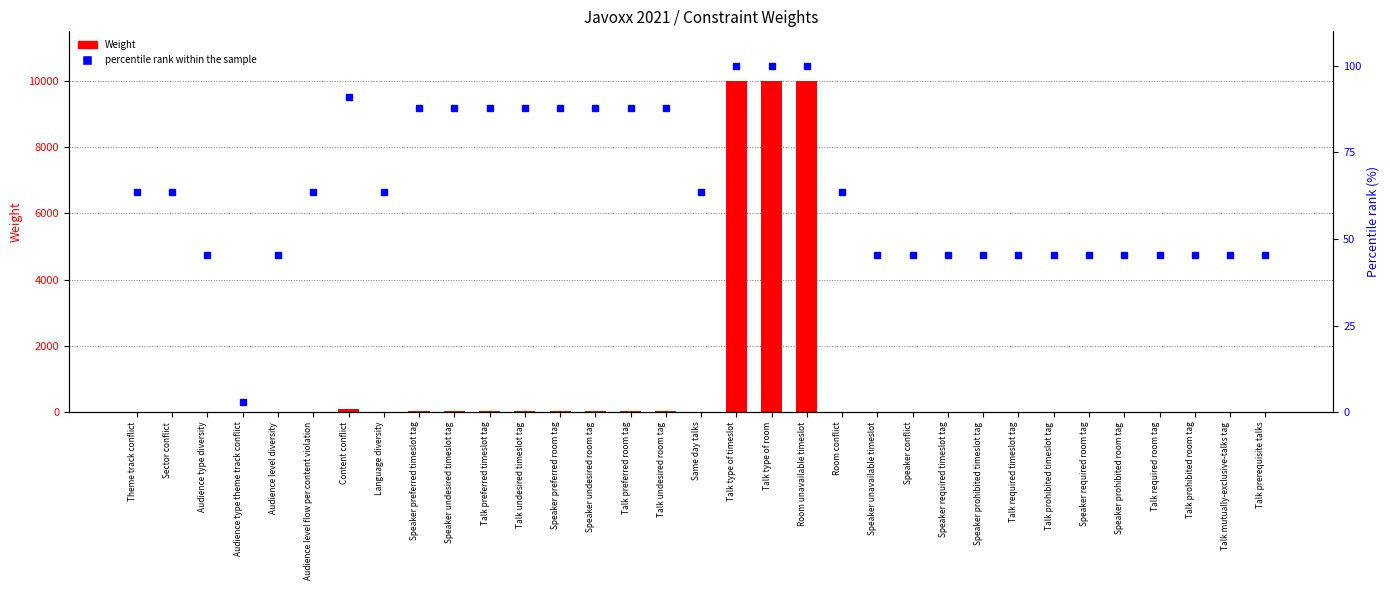

What is the maximum value shown in the chart?

10000.0